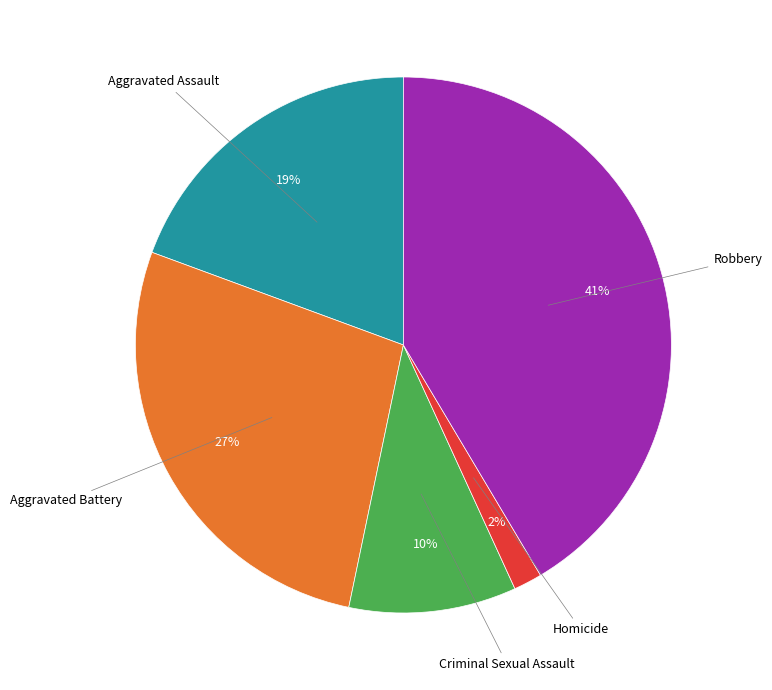

How many slices are in this pie chart?

5